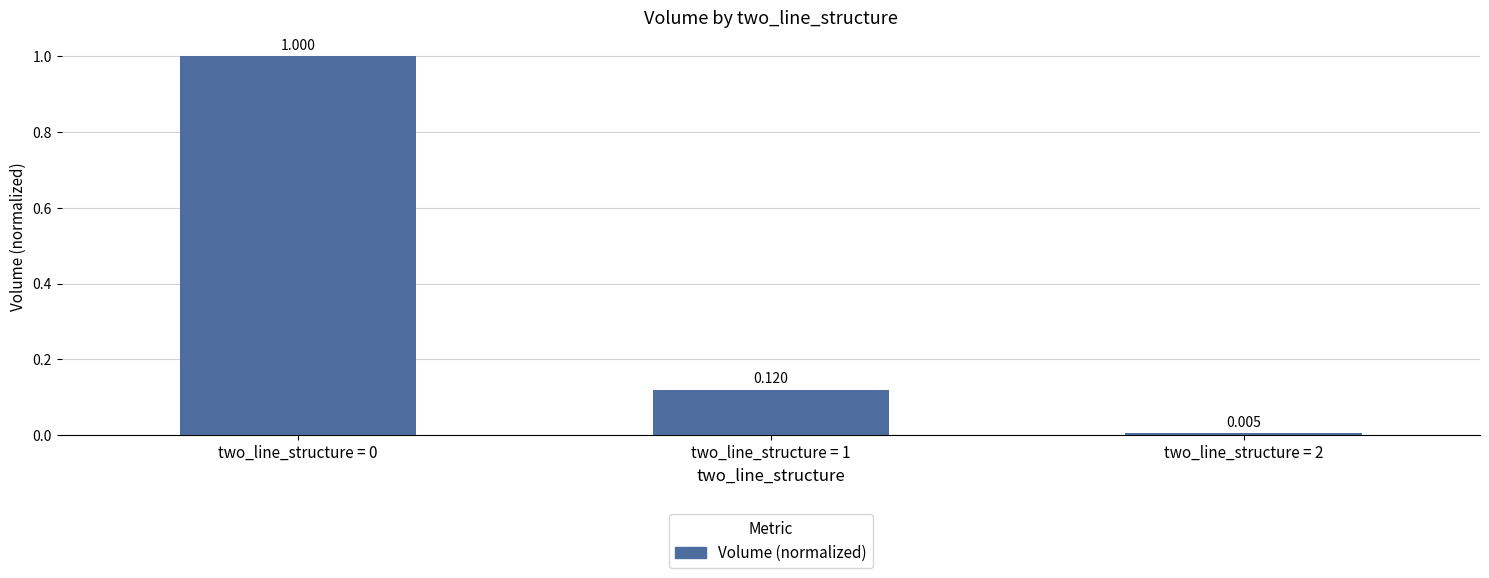

What is the change in value from two_line_structure = 0 to two_line_structure = 2?

-1.0